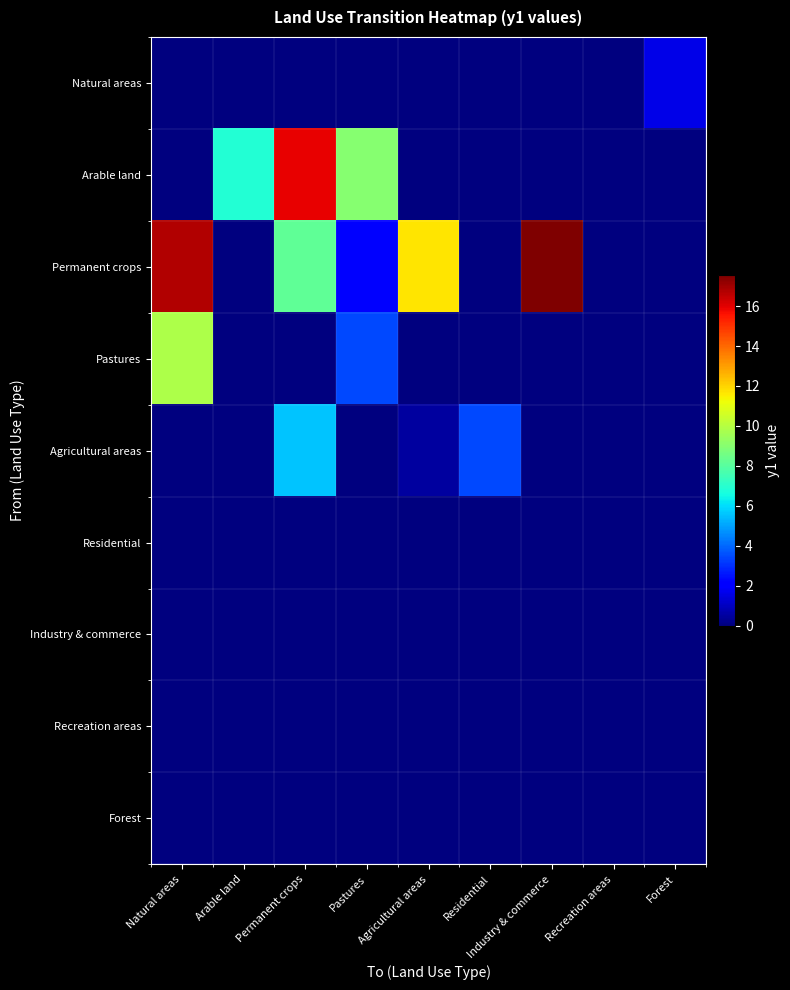

At which category does the chart reach its peak across all series?

Industry & commerce